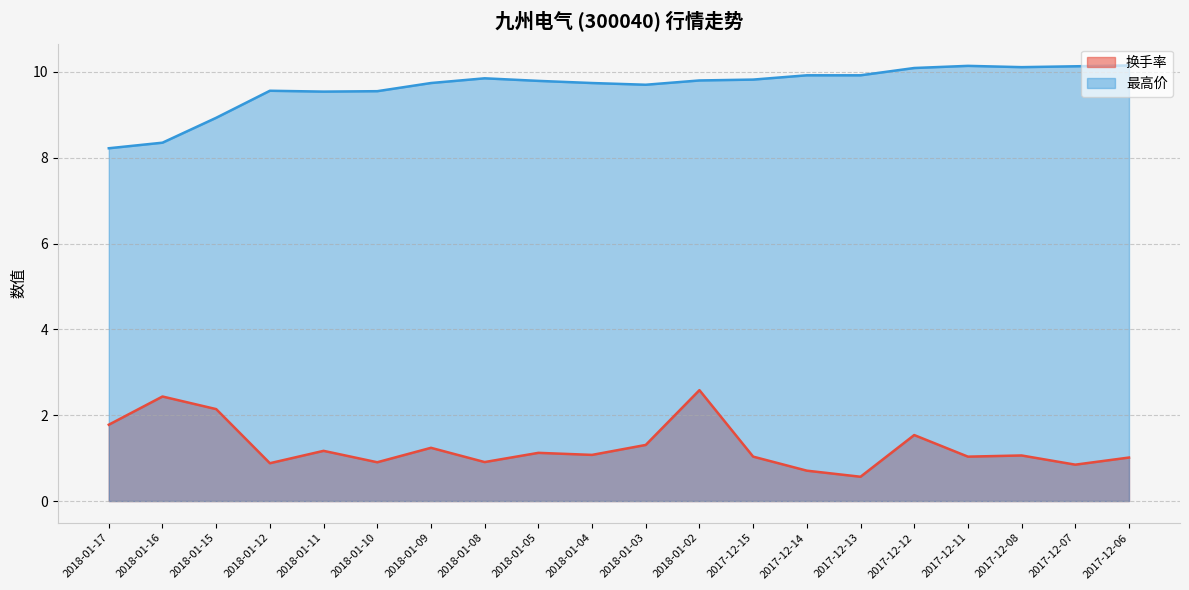

Is the value of 最高价 at 2018-01-10 greater than the value of 换手率 at 2018-01-08?

Yes